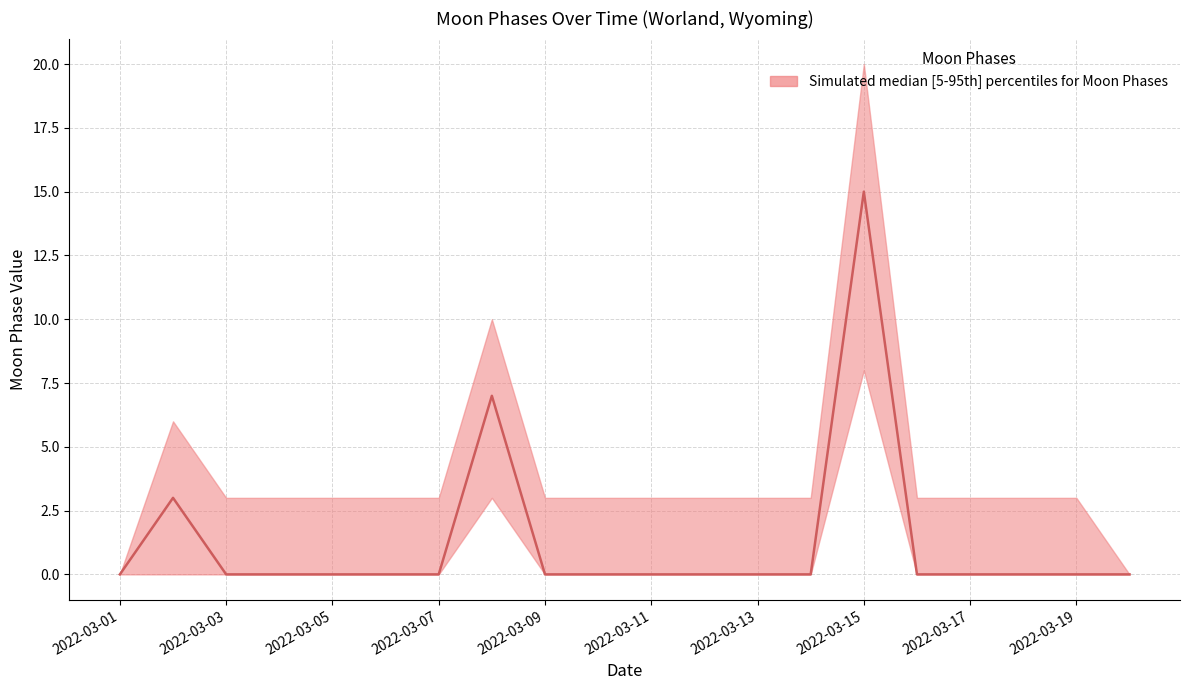

How many interior local peaks does the lower series have?

2